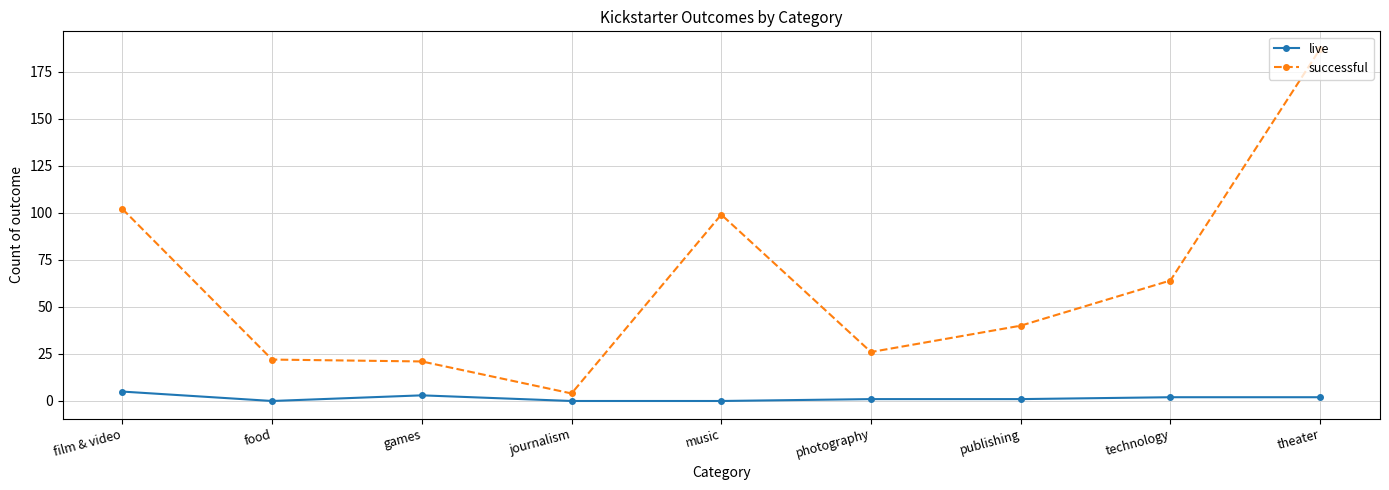

Reading left to right, transcribe all the data shown in this chart.

live: 5	0	3	0	0	1	1	2	2
successful: 102	22	21	4	99	26	40	64	187